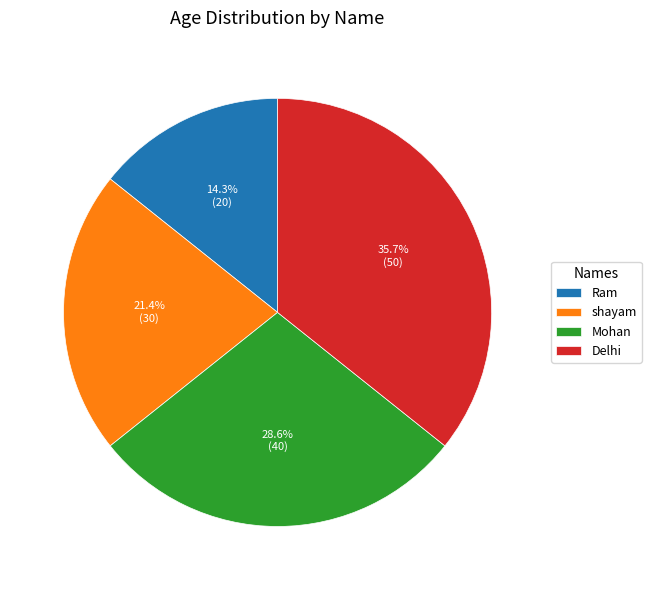

Which has a higher value, Mohan or Ram?

Mohan